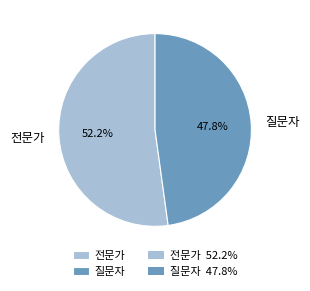

True or false: 질문자 accounts for 48% of the total.

True